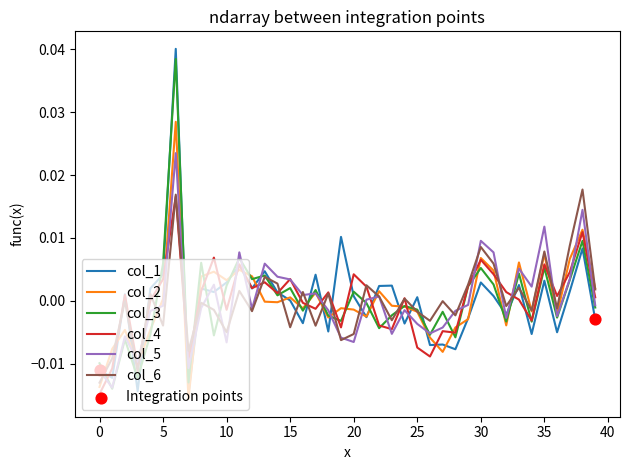

Which series has the largest total across all categories?

col_5